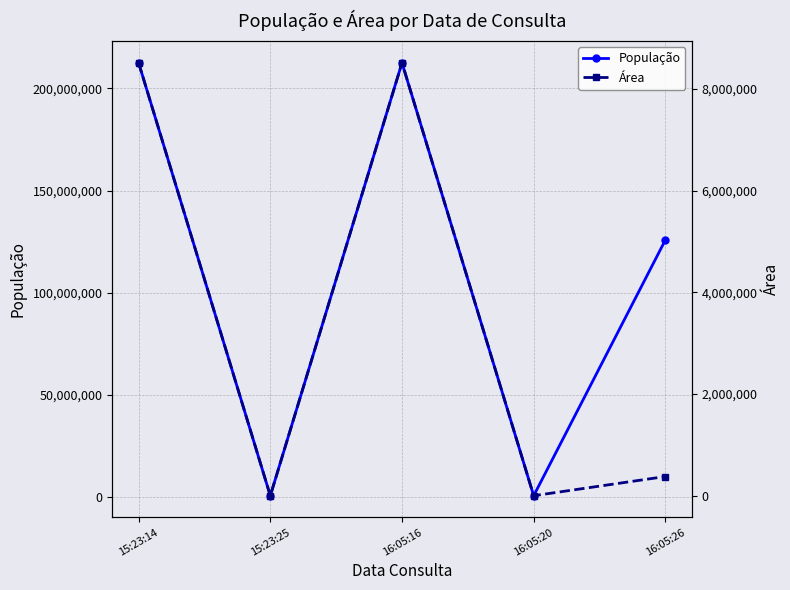

True or false: População has more than 2 interior local peaks.

False